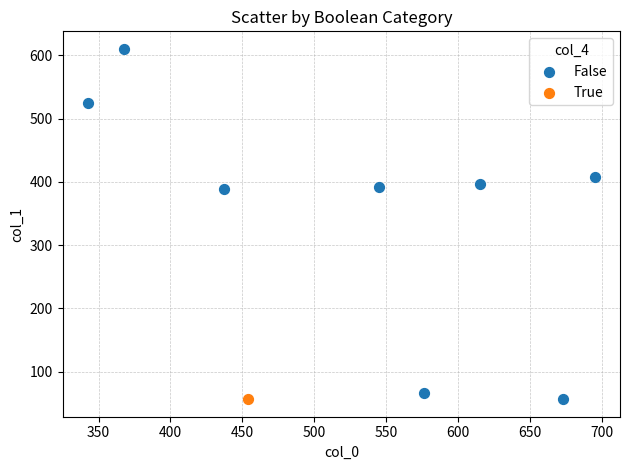

What are all the series names shown in the legend?

False, True